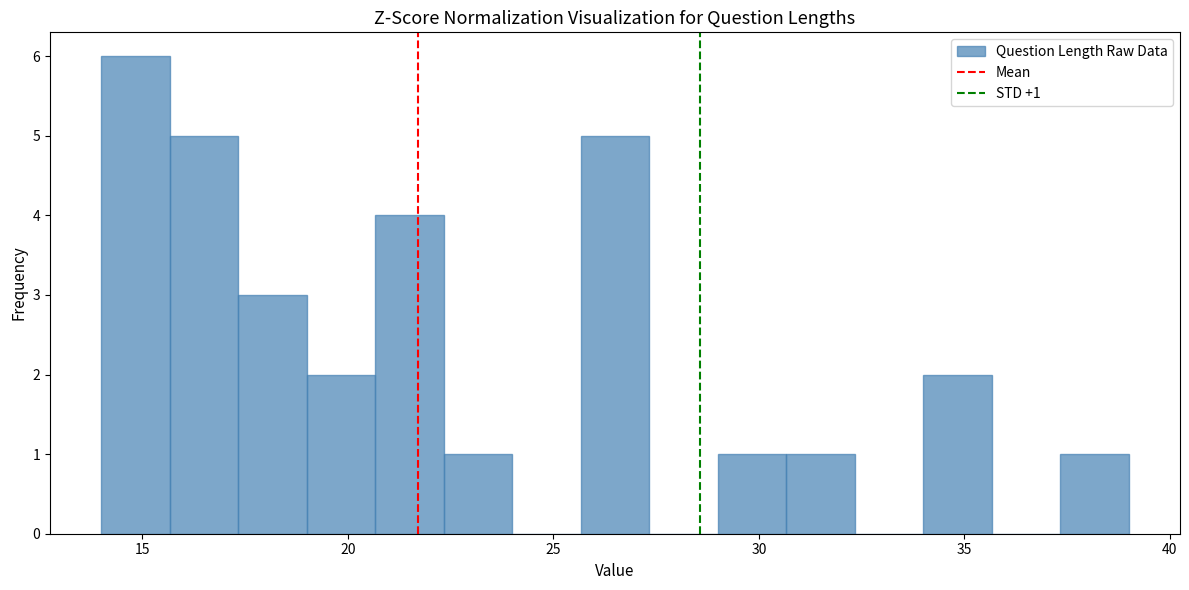

Read against the x-axis, roughly where is the centre of the tallest bar?

15.0